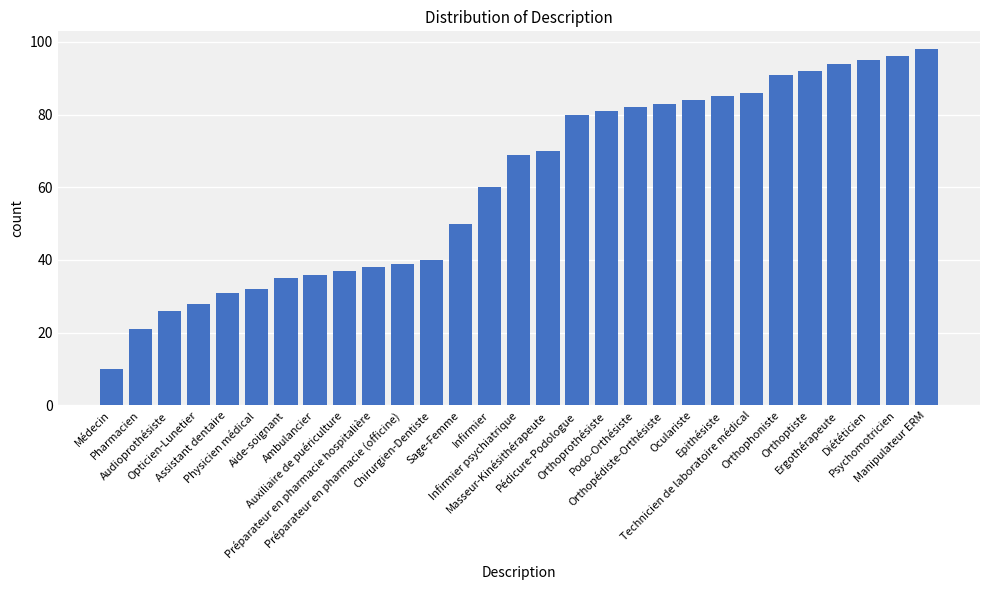

Does the chart contain stacked bars?

No